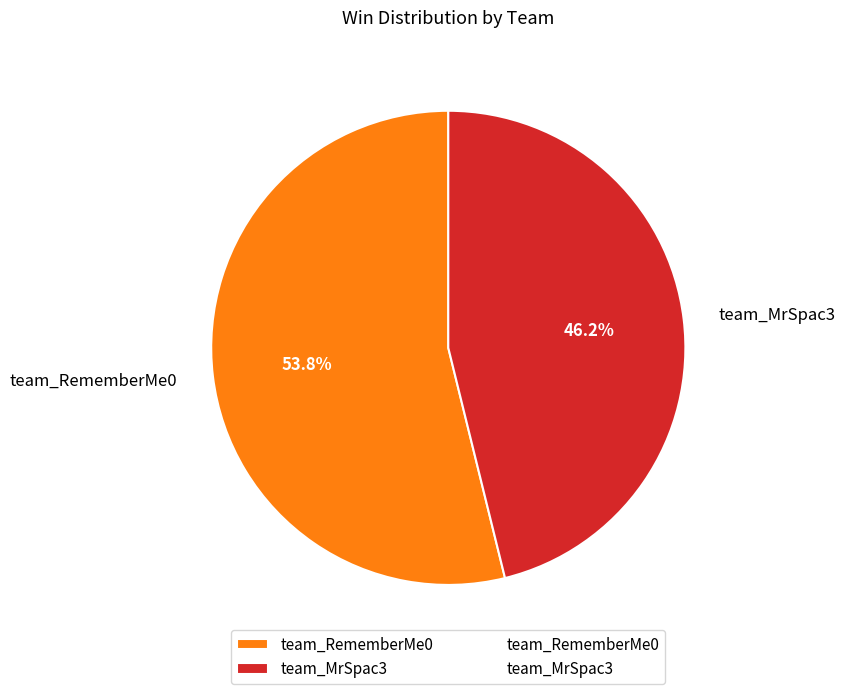

Is there a majority slice in this chart?

Yes